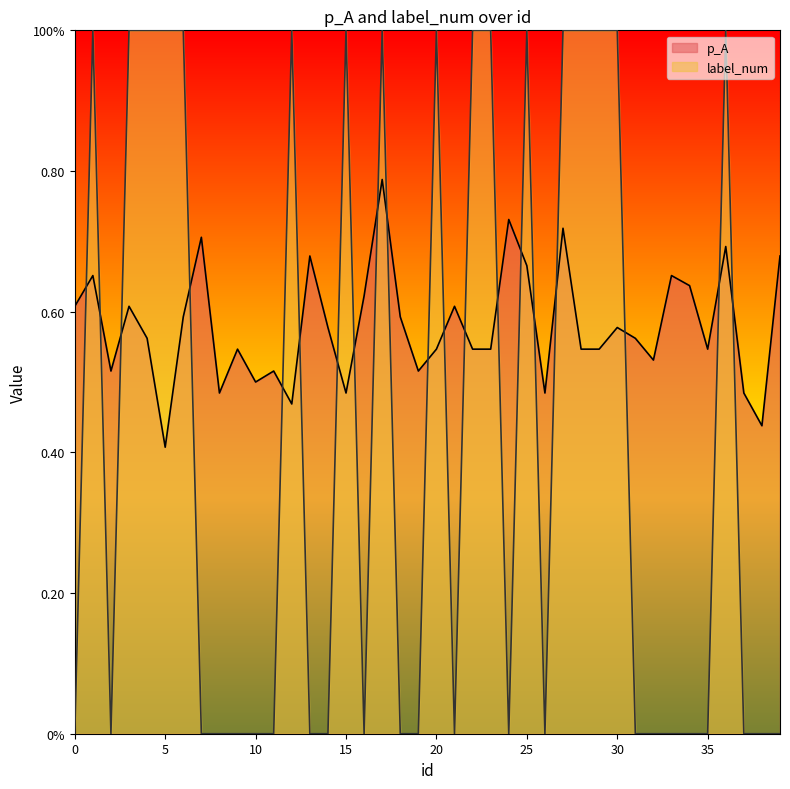

The p_A series shows 0.2 at 10. True or false?

False